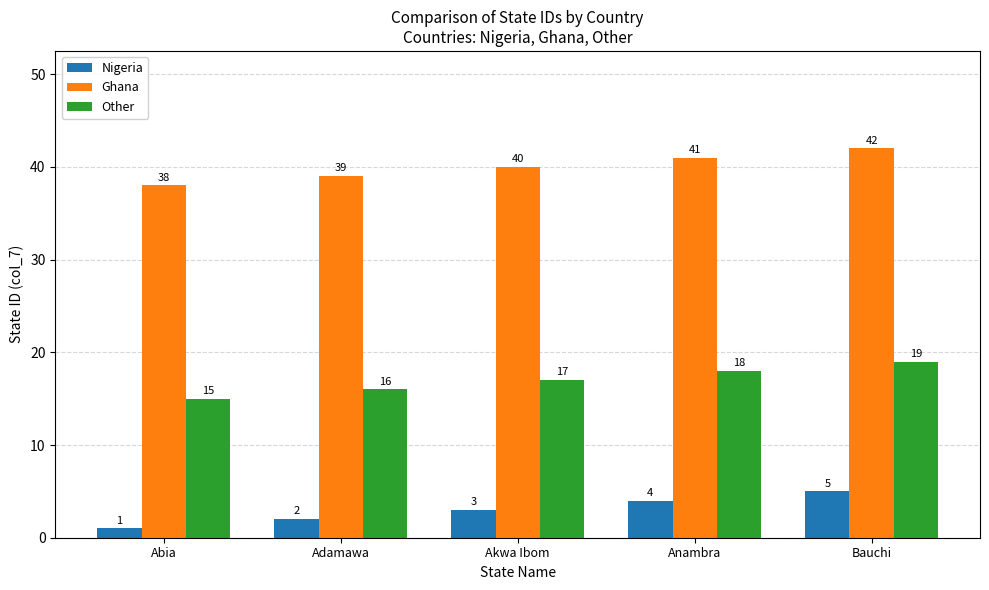

Reading left to right, extract all data points from this chart.

Nigeria: Abia=1	Adamawa=2	Akwa Ibom=3	Anambra=4	Bauchi=5
Ghana: Abia=38	Adamawa=39	Akwa Ibom=40	Anambra=41	Bauchi=42
Other: Abia=15	Adamawa=16	Akwa Ibom=17	Anambra=18	Bauchi=19